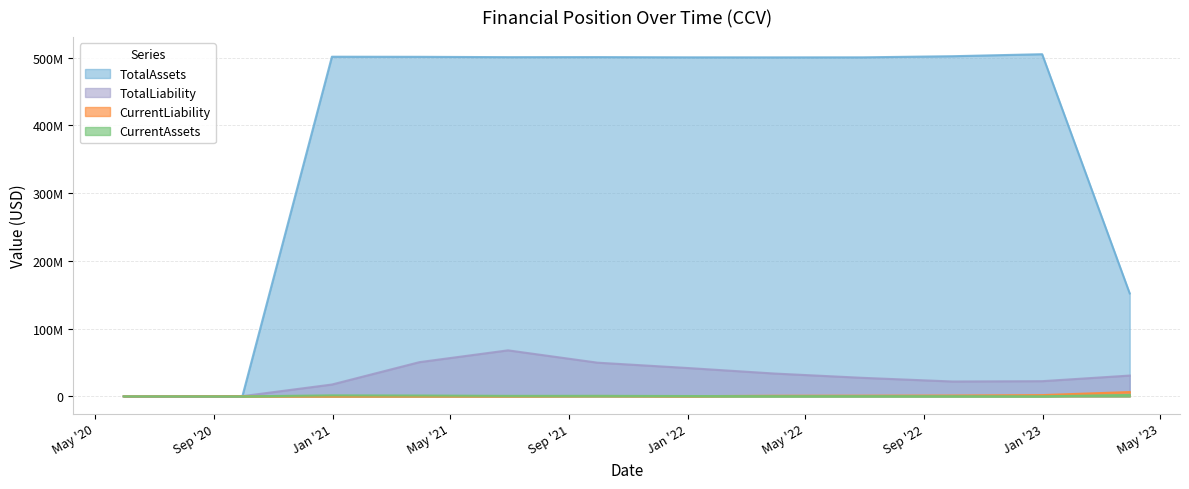

At which category is the sum across all series the highest?

2021-06-30